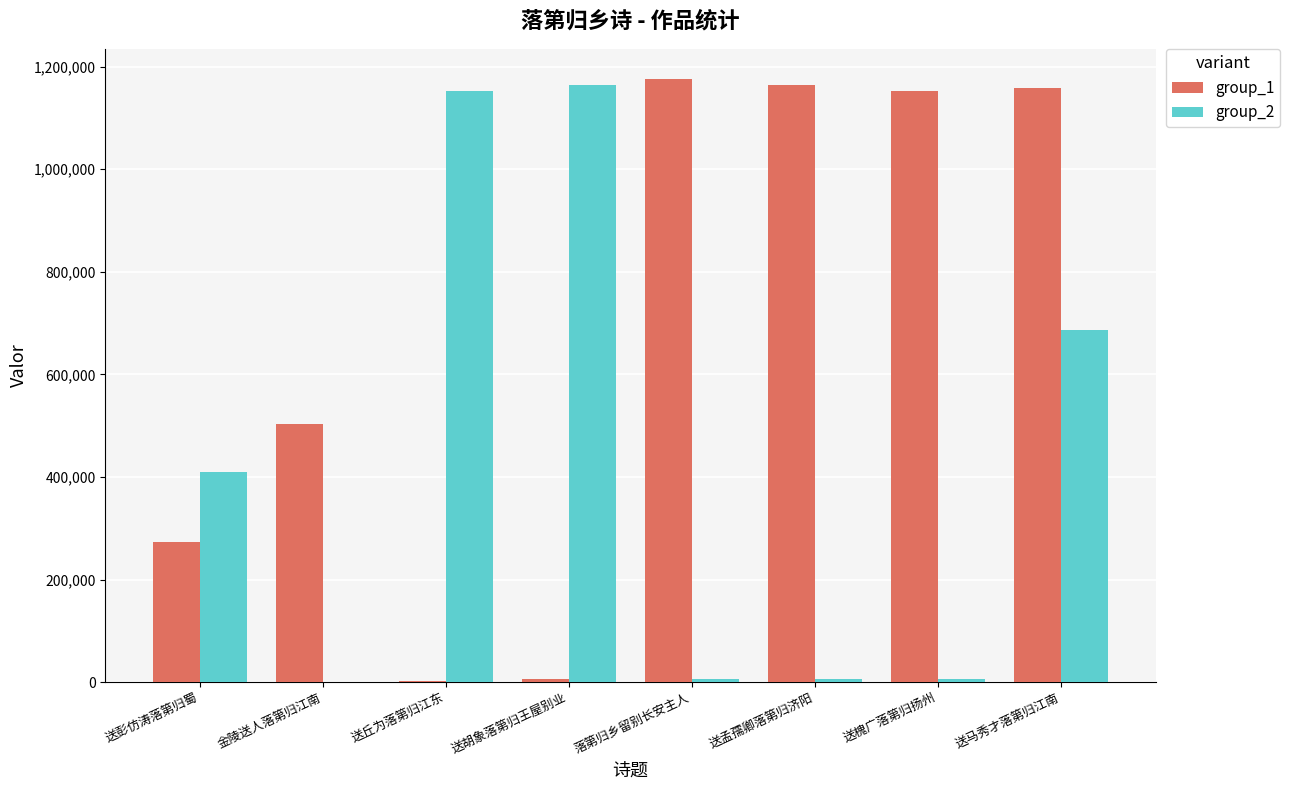

The group_1 series shows 1764134 at 送孟孺卿落第归济阳. True or false?

False